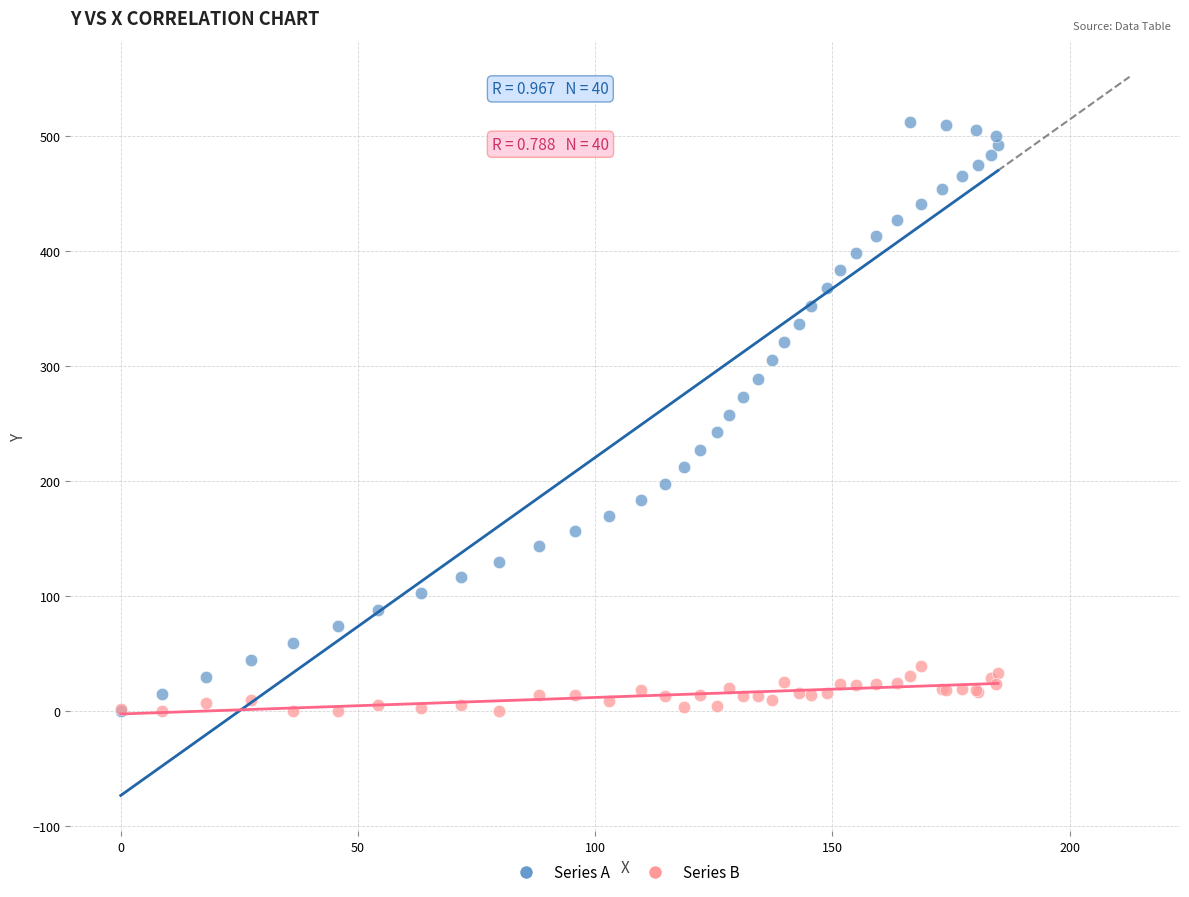

What are all the series names shown in the legend?

Series A, Series B